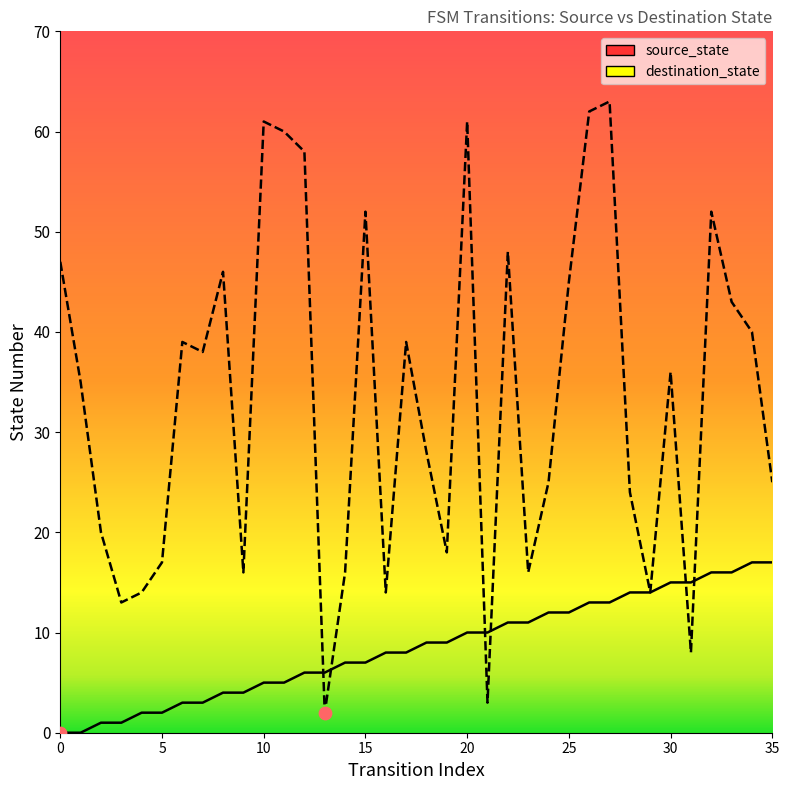

What are all the series names shown in the legend?

source_state, destination_state